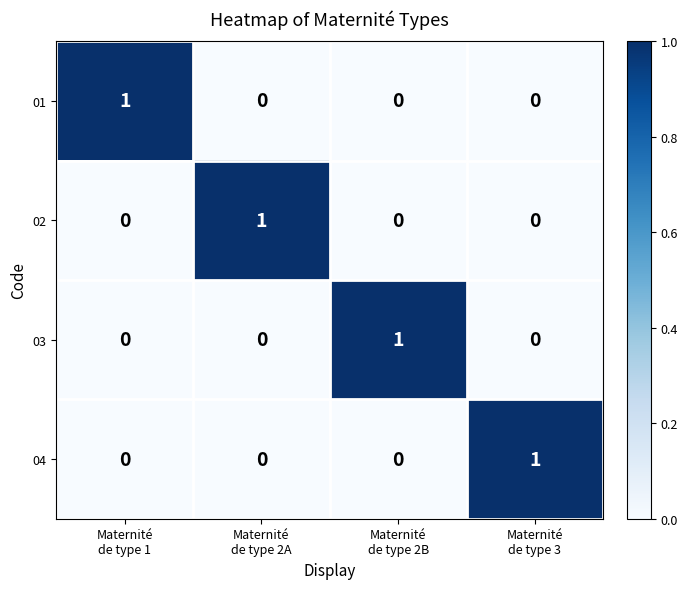

What is the difference between the highest and lowest values at Maternité
de type 3?

1